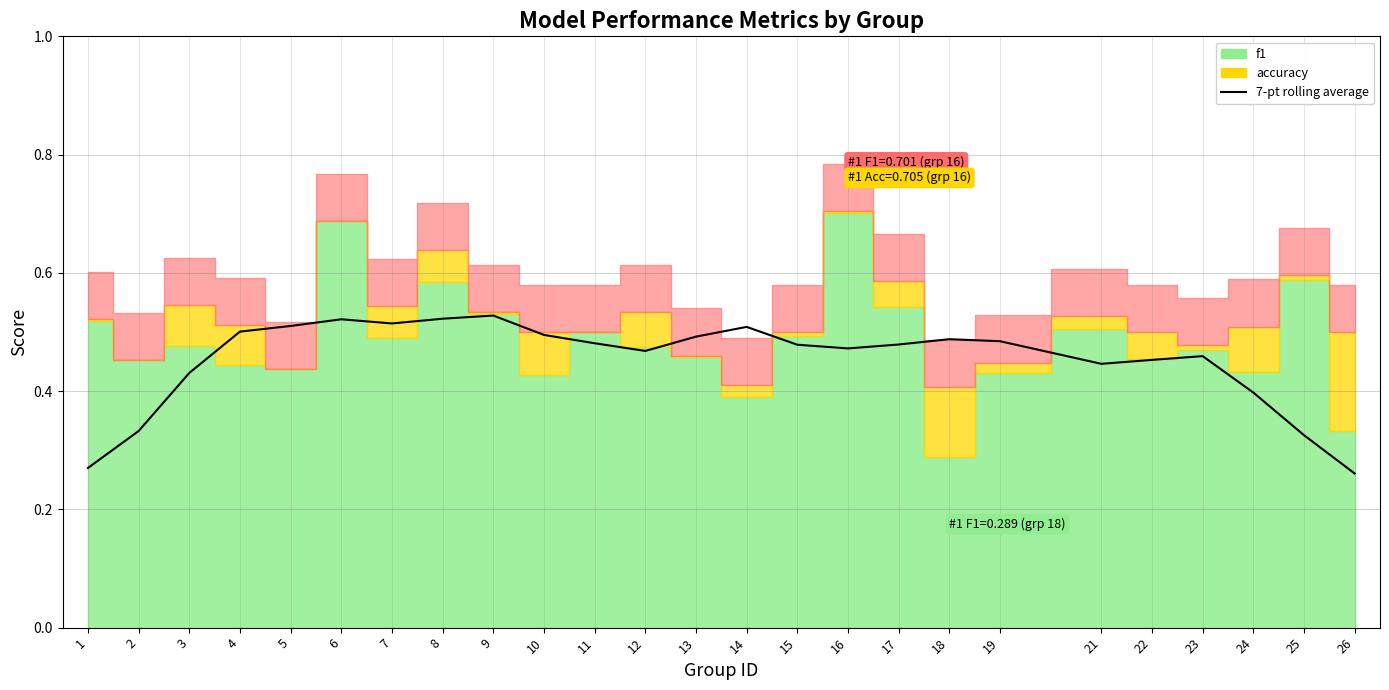

Is it true that the value at 4 is 0.7?

False